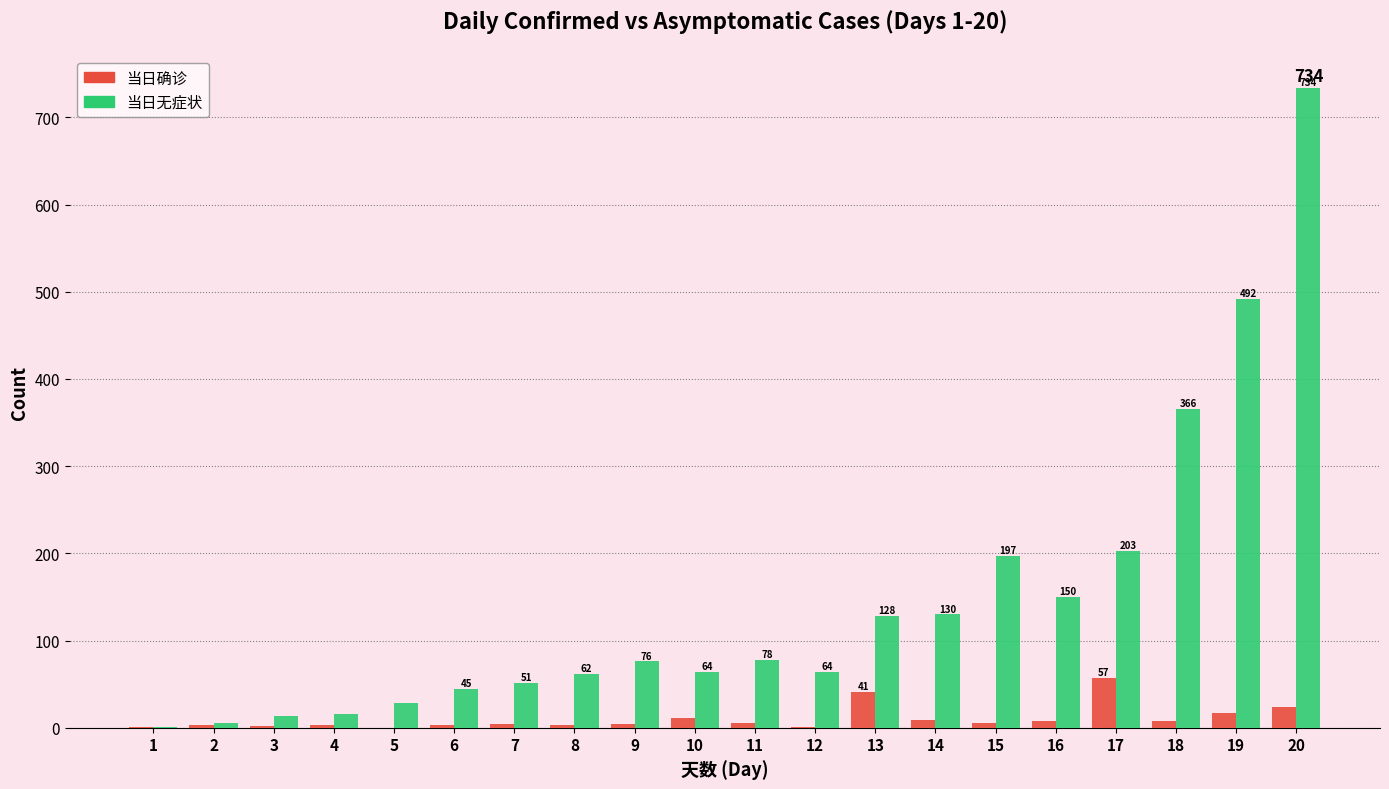

How many categories are shown in the chart?

20